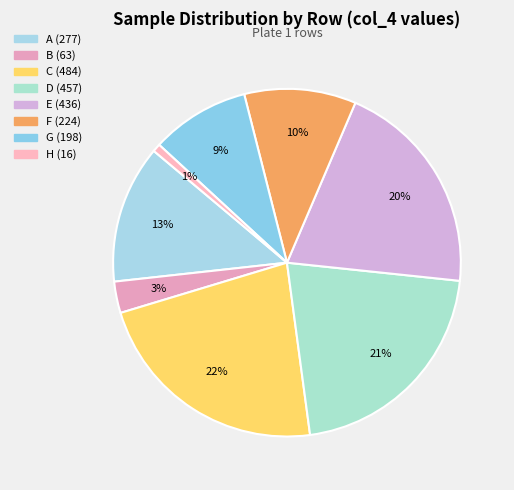

What percentage is the F slice, to the nearest percent?

10%